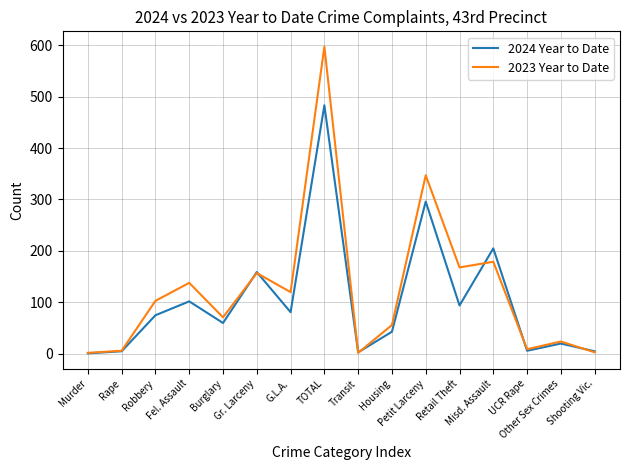

List the series in order of their peak value, lowest first.

2024 Year to Date, 2023 Year to Date